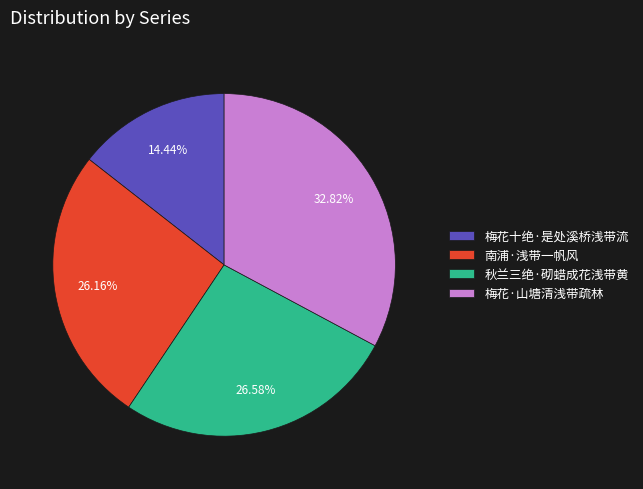

Does 梅花十绝·是处溪桥浅带流 account for over 50% of the chart?

No